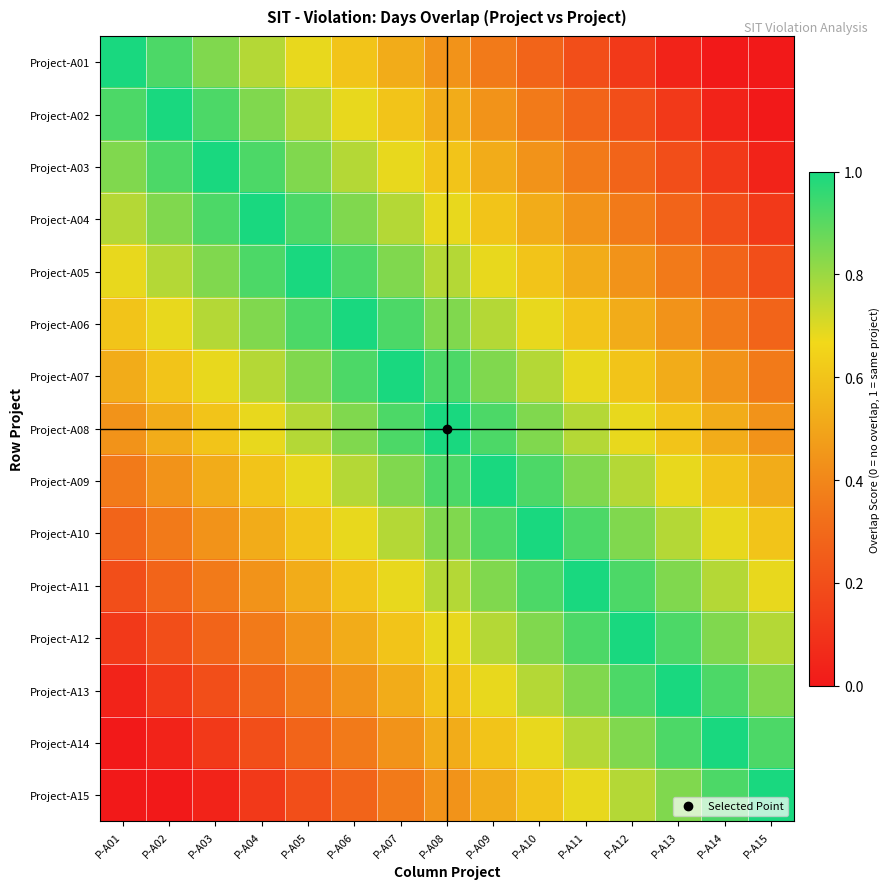

What is the total value across all series at P-A01?

6.8